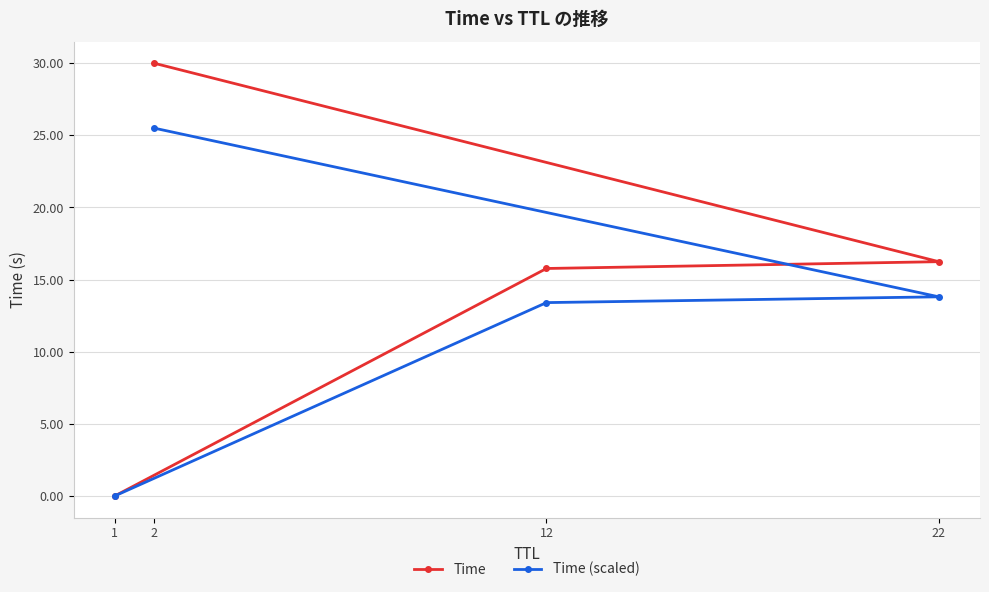

List the labels in order of Time (scaled) value, largest first.

2, 22, 12, 1